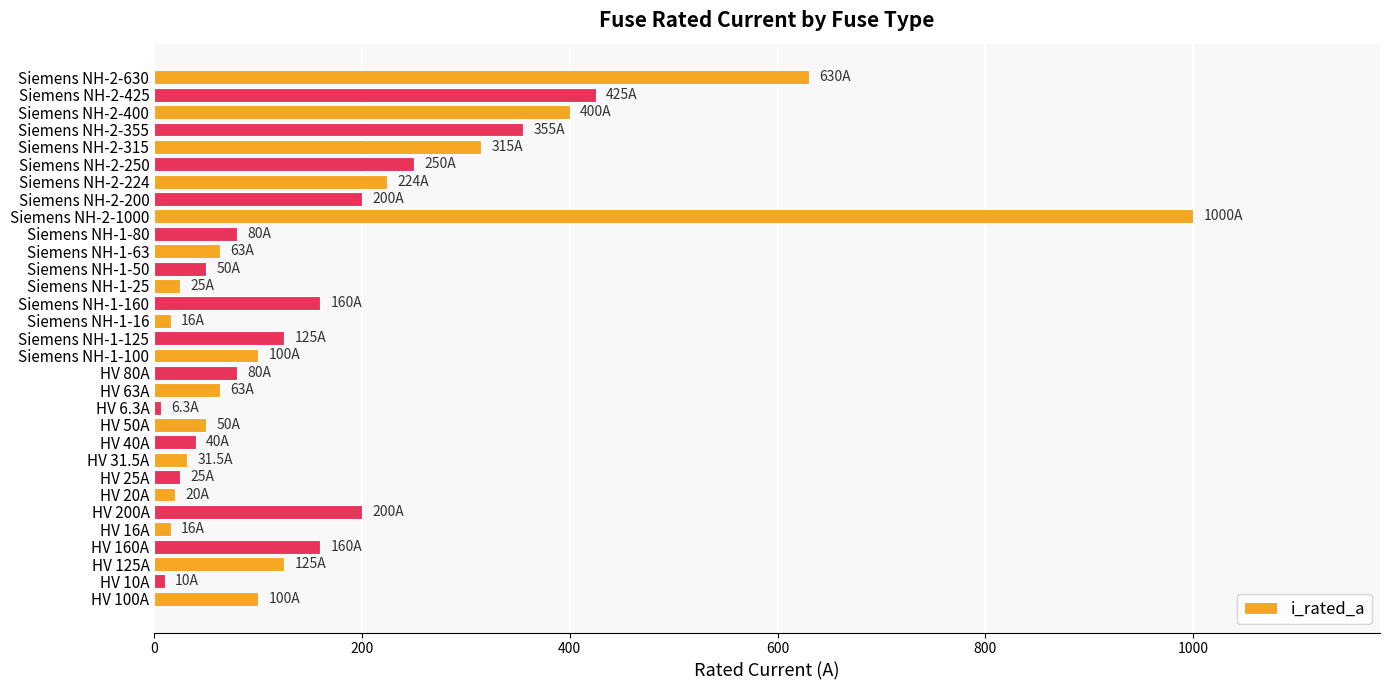

What is the difference between the values at Siemens NH-2-425 and Siemens NH-2-1000?

575.0